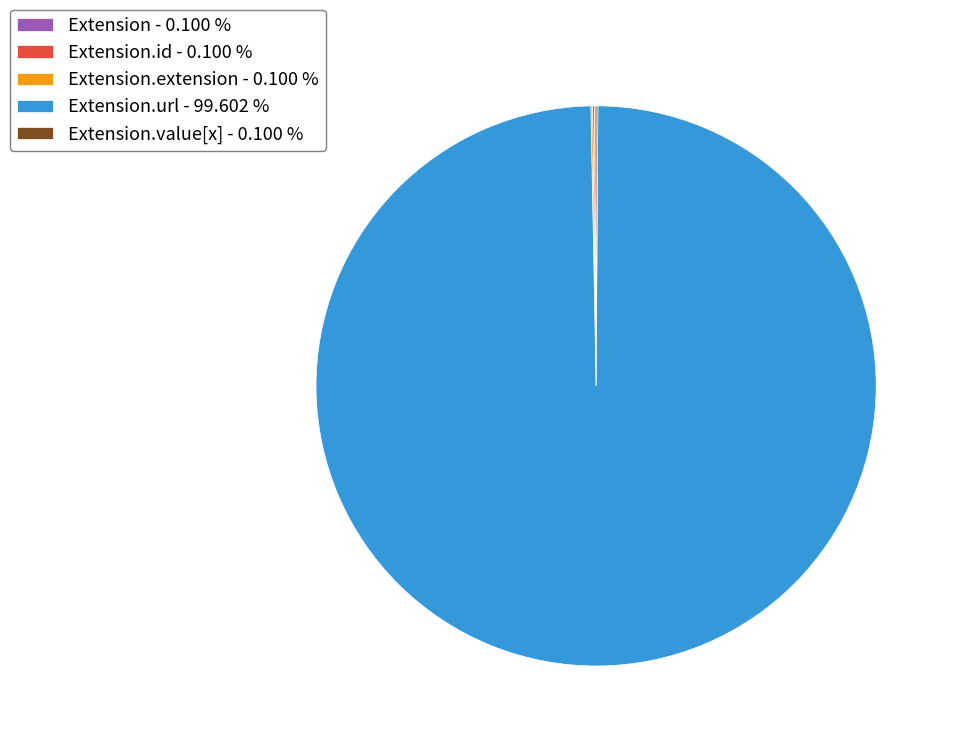

Does any single category account for the majority?

Yes